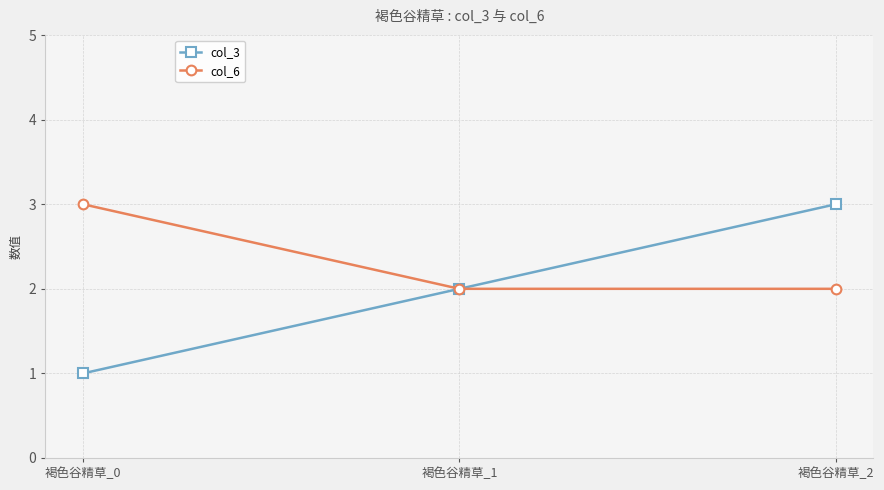

How many distinct data groups are displayed?

2